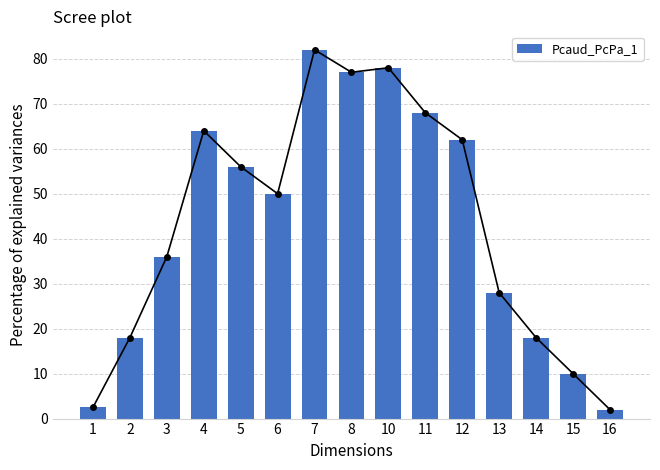

The value at 3 is 36.0. True or false?

True